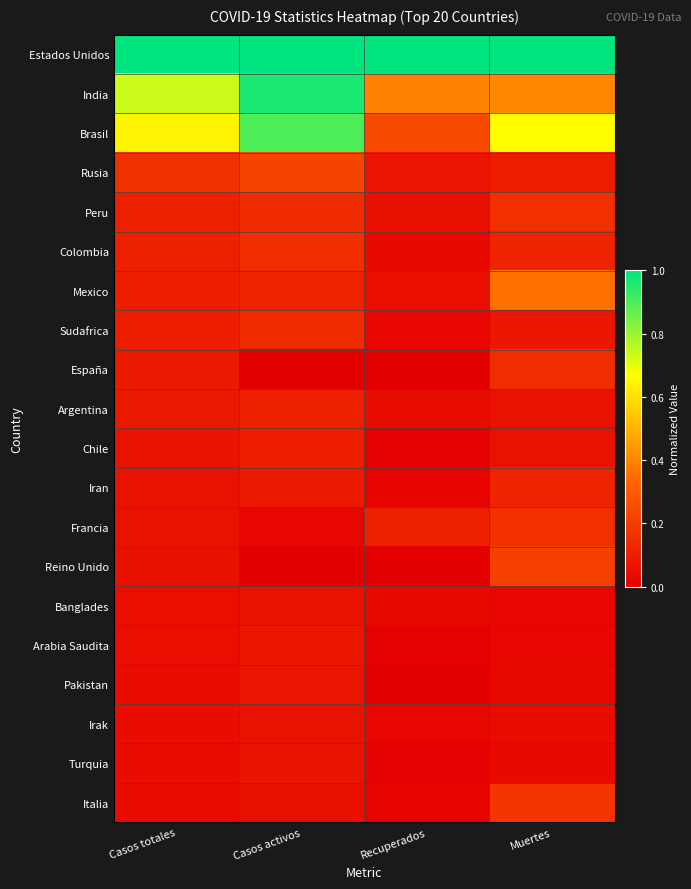

What is the total value across all series at Casos totales?

3.6